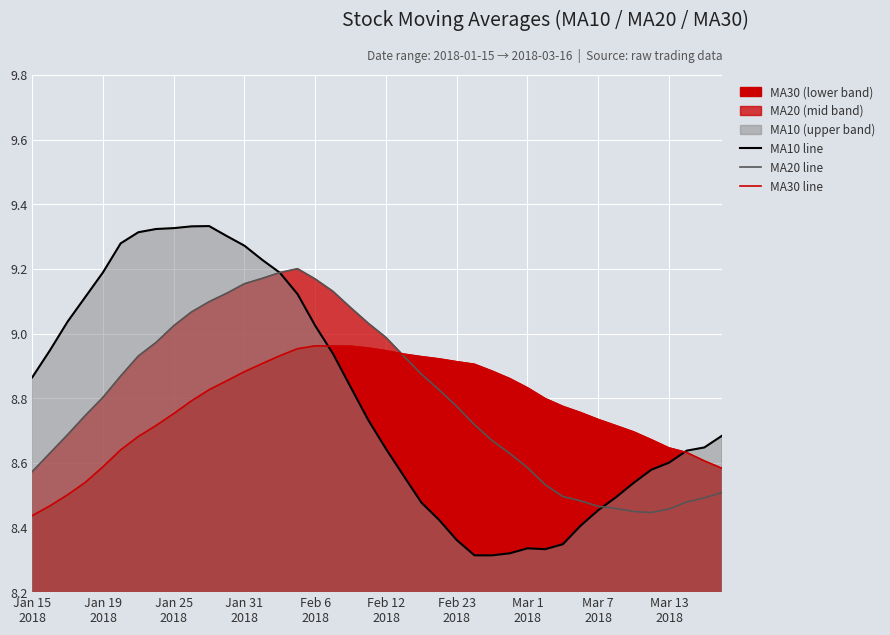

Which series has the widest spread of values?

MA10 line